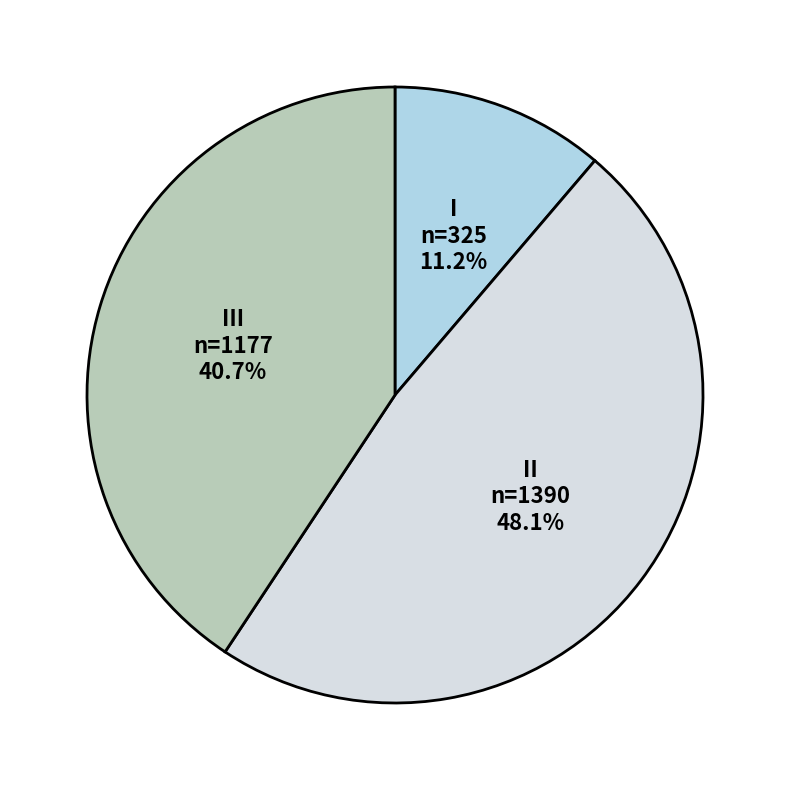

To the nearest percent, what is the average slice percentage?

33%